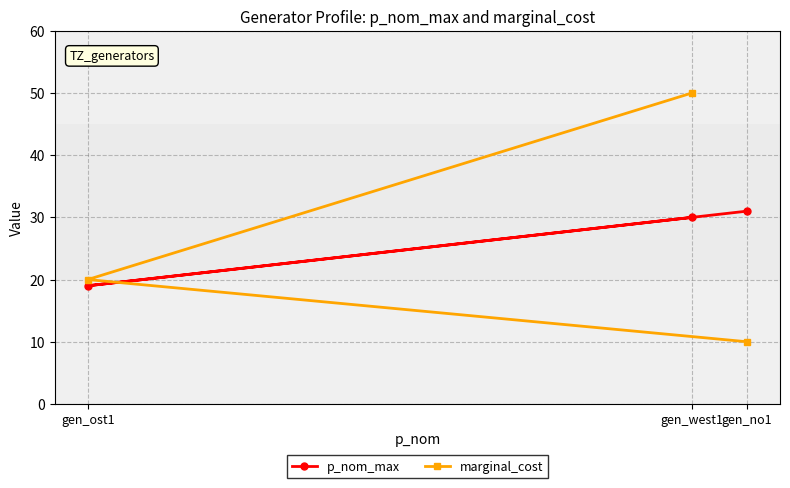

How many distinct data groups are displayed?

2